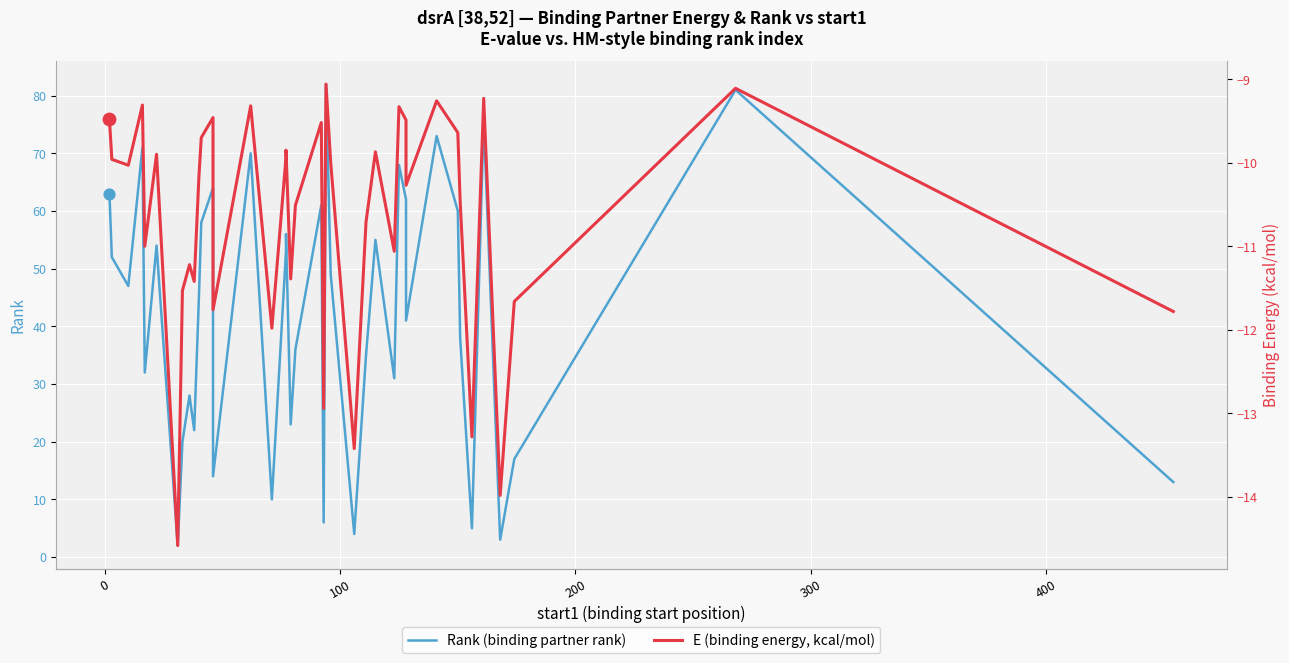

At how many categories does at least one series exceed 1?

40